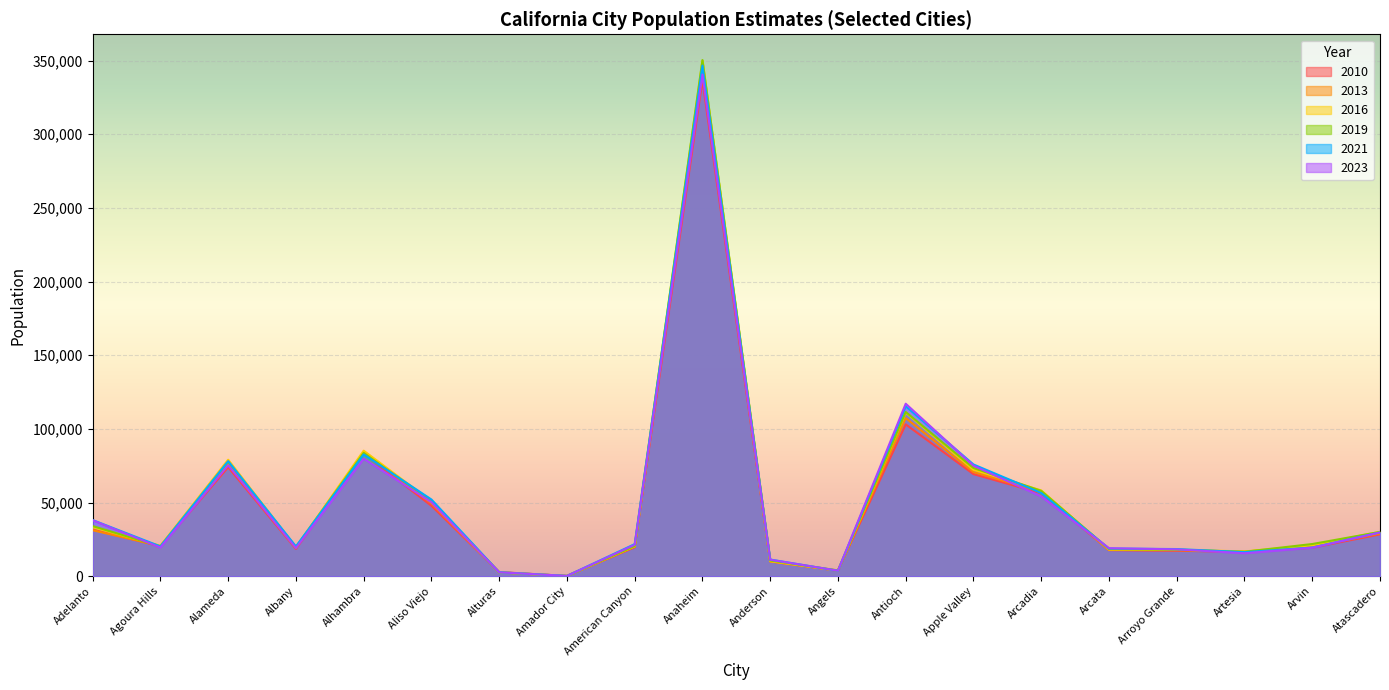

Which label corresponds to the smallest value in the chart?

Amador City